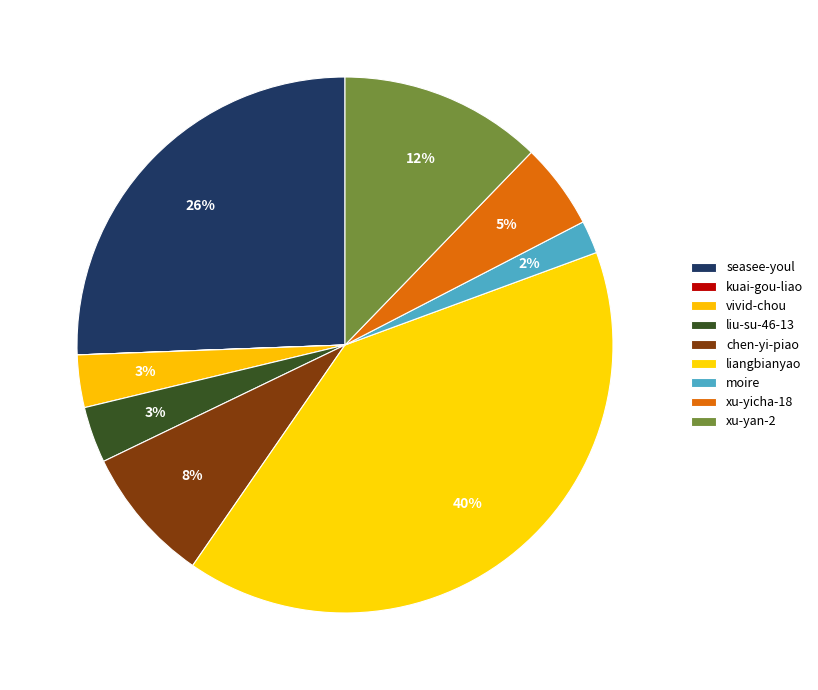

The chen-yi-piao slice represents 8% of the pie. True or false?

True